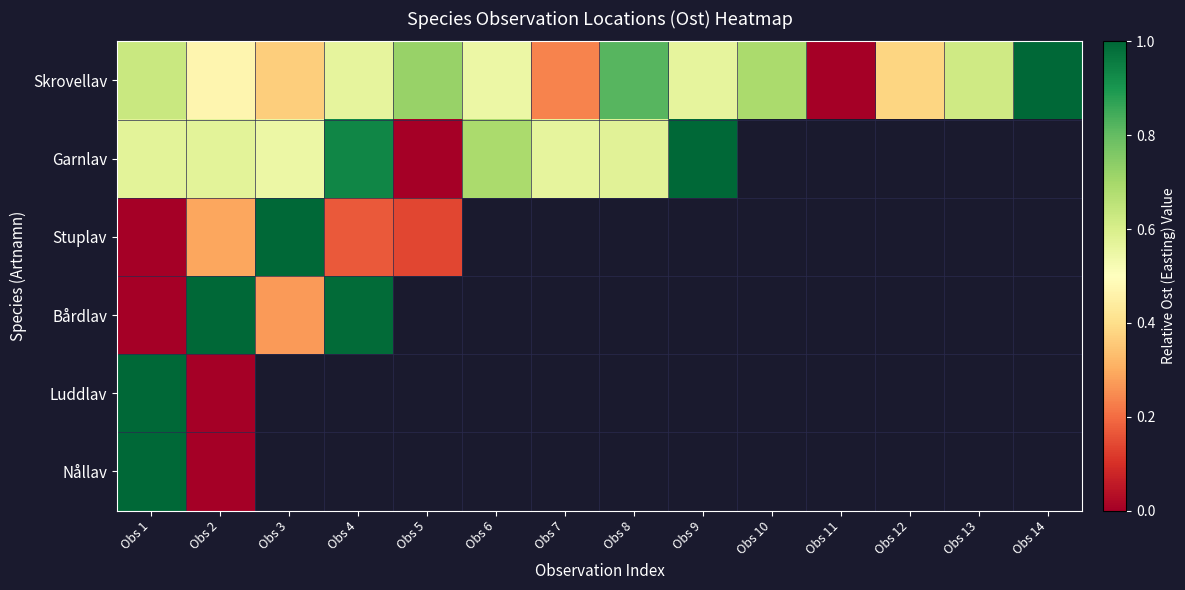

How many values in Nållav are above zero?

1